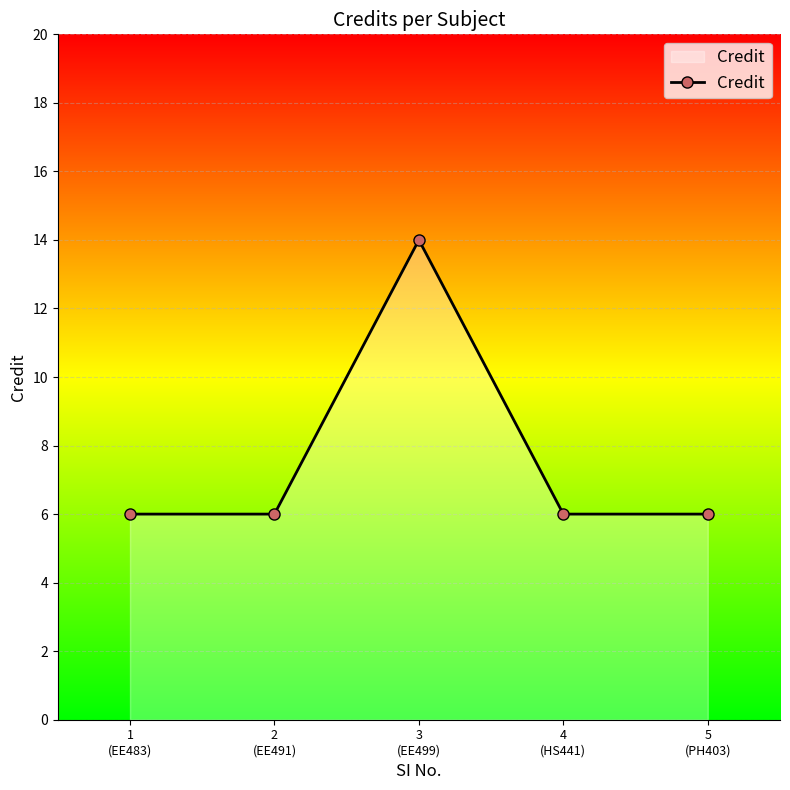

How many lines are shown in the chart?

1